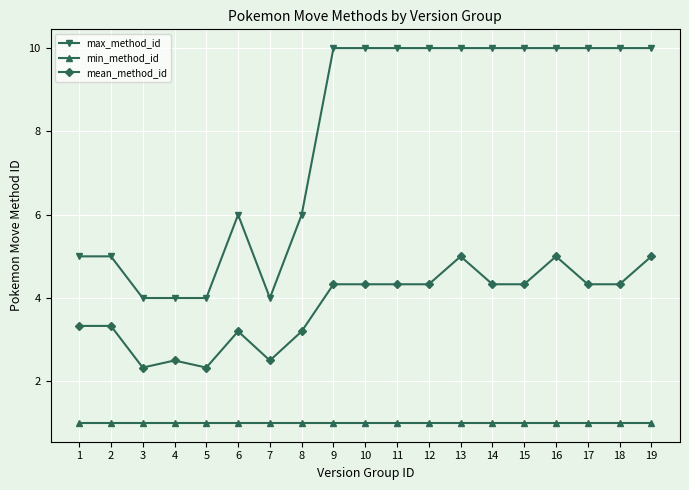

What is the minimum value shown in the chart?

1.0